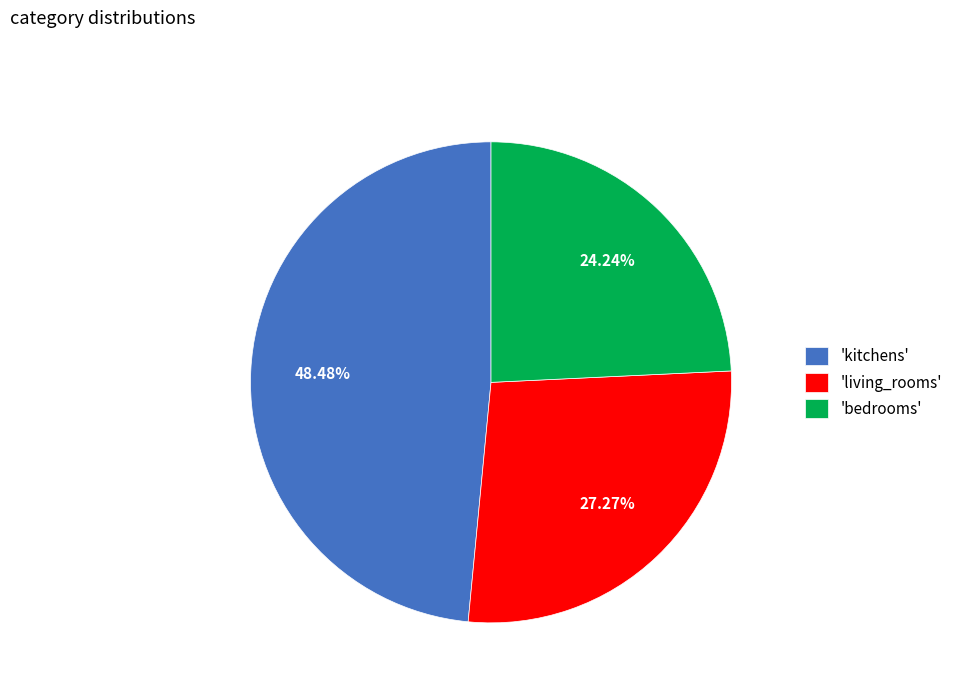

What is the ratio of the value at 'bedrooms' to the value at 'kitchens'?

0.5